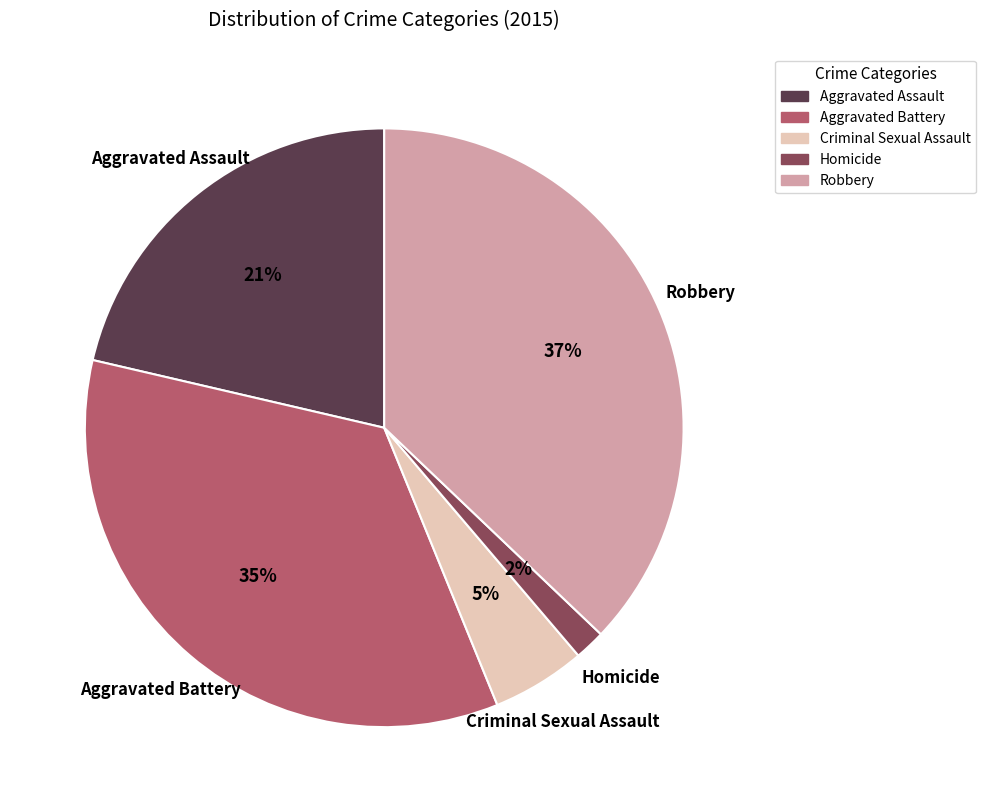

Which category has the smallest portion of the pie?

Homicide